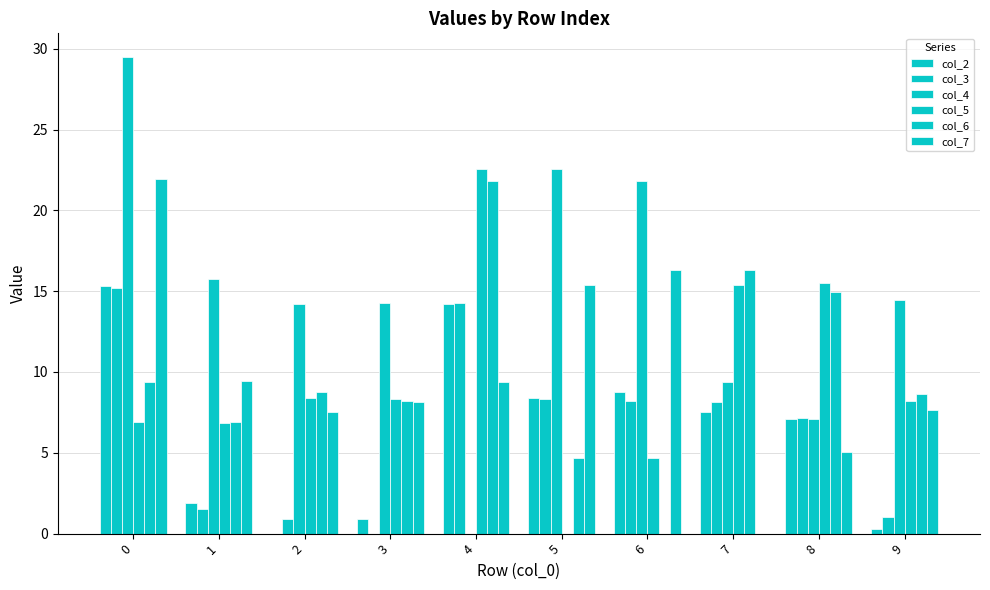

Reading right to left, extract all data points from this chart.

col_2: 0.3	7.1	7.5	8.8	8.4	14.2	0.9	0.0	1.9	15.3
col_3: 1.1	7.2	8.2	8.2	8.3	14.3	0.0	0.9	1.5	15.2
col_4: 14.4	7.1	9.4	21.8	22.6	0.0	14.3	14.2	15.8	29.5
col_5: 8.2	15.5	15.4	4.7	0.0	22.6	8.3	8.4	6.8	6.9
col_6: 8.6	14.9	16.3	0.0	4.7	21.8	8.2	8.8	6.9	9.4
col_7: 7.7	5.1	0.0	16.3	15.4	9.4	8.2	7.5	9.4	21.9